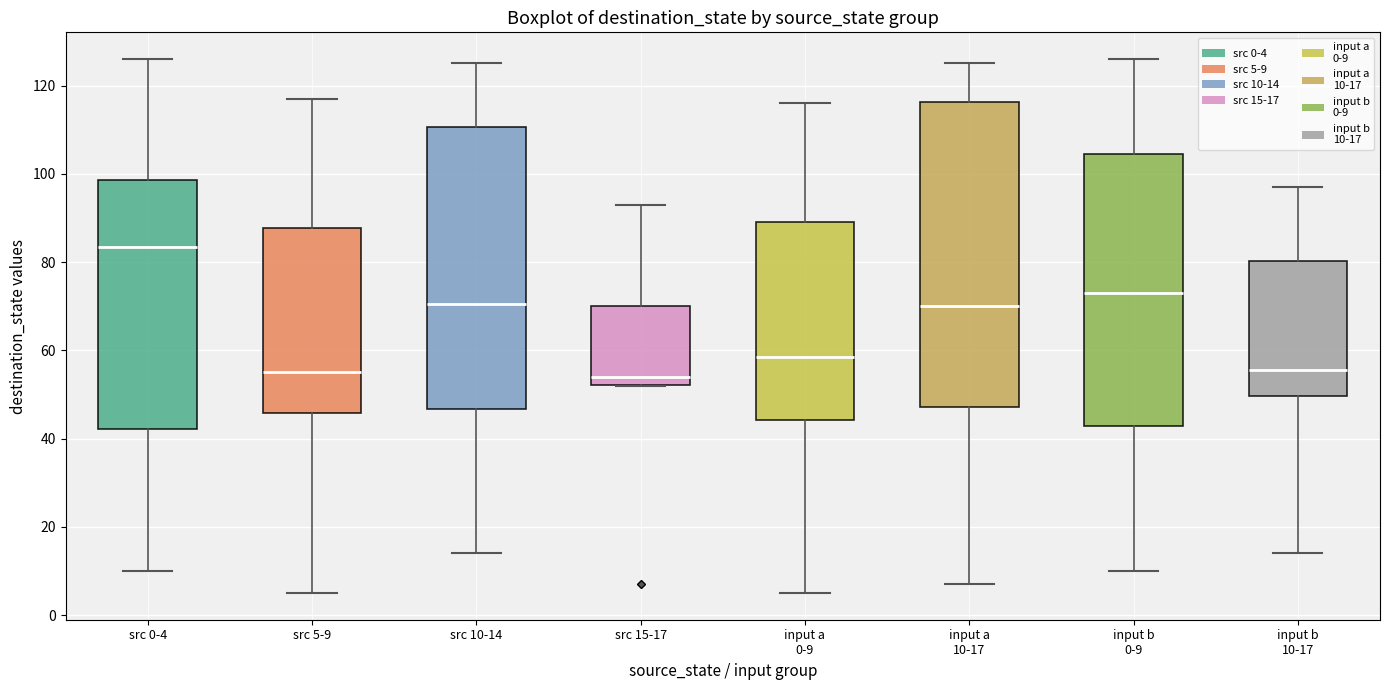

Which box has the highest median line?

src 0-4